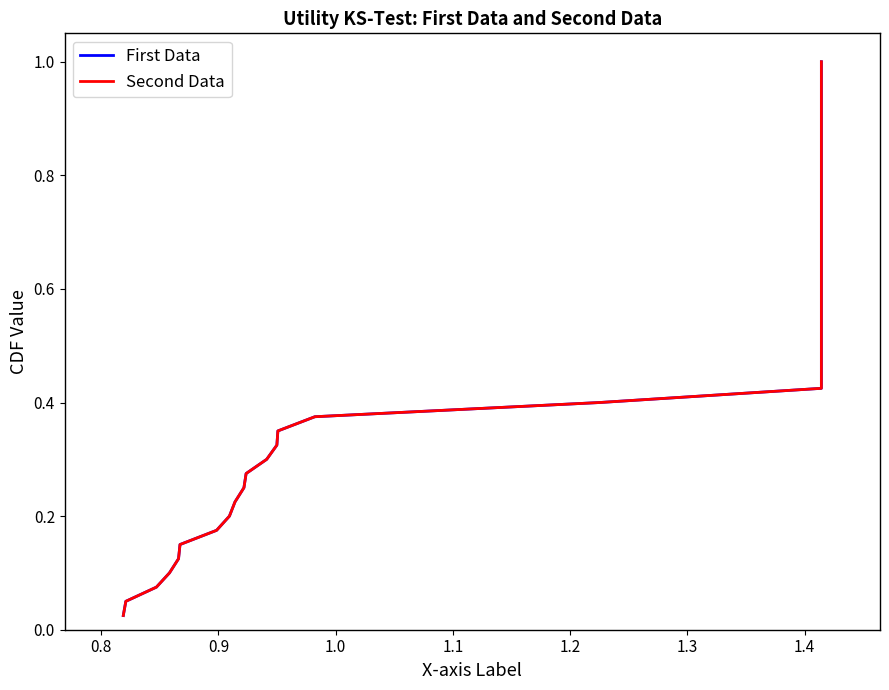

Is the value of Second Data at 17 greater than the value of First Data at 33?

No